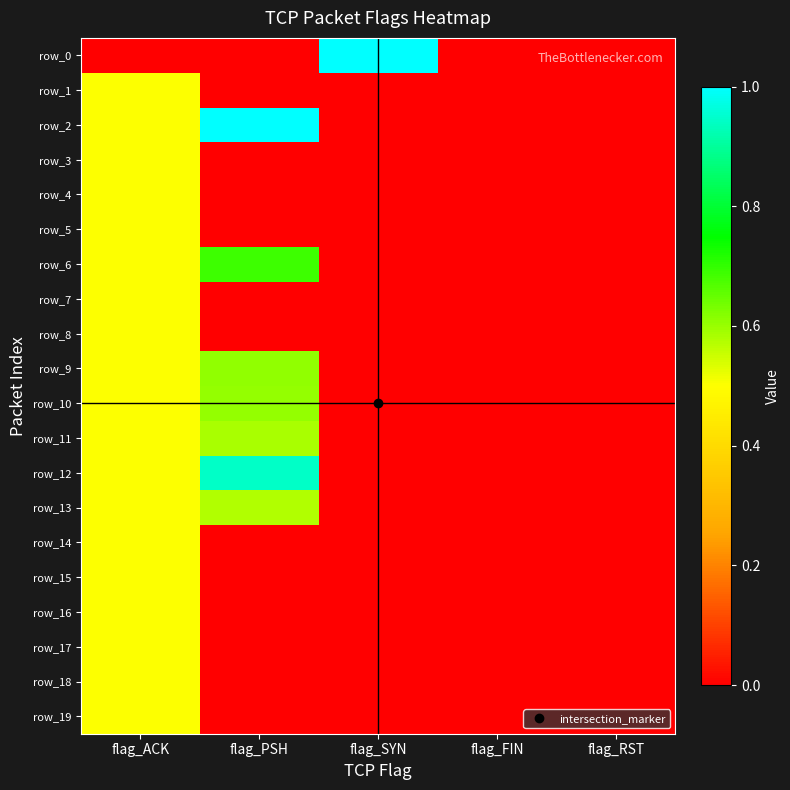

How many values in row_2 are above zero?

2